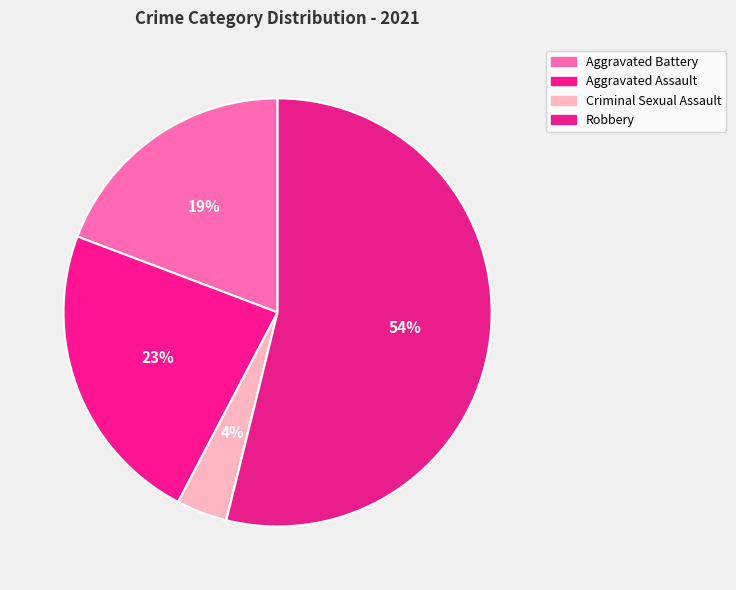

Count the number of slices in the pie.

5